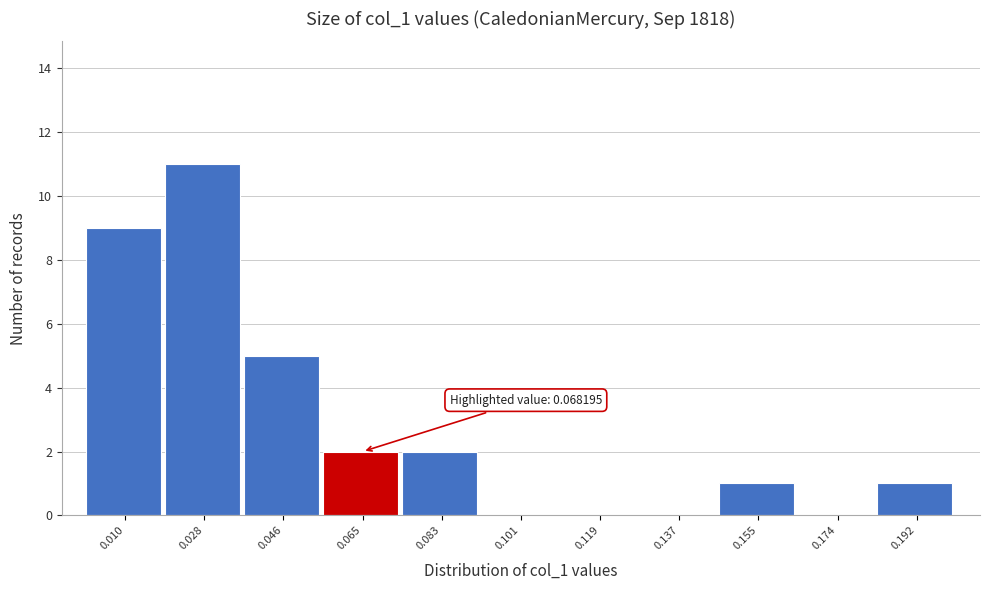

Reading right to left, list all the values displayed in this chart.

0.192=1	0.174=0	0.155=1	0.137=0	0.119=0	0.101=0	0.083=2	0.065=2	0.046=5	0.028=11	0.010=9